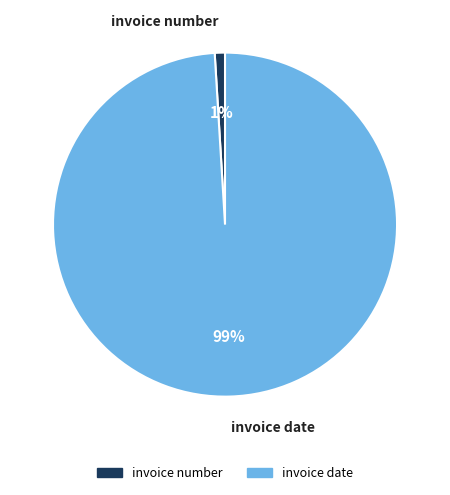

To the nearest percent, what is the difference between the invoice number and invoice date slice percentages?

98%